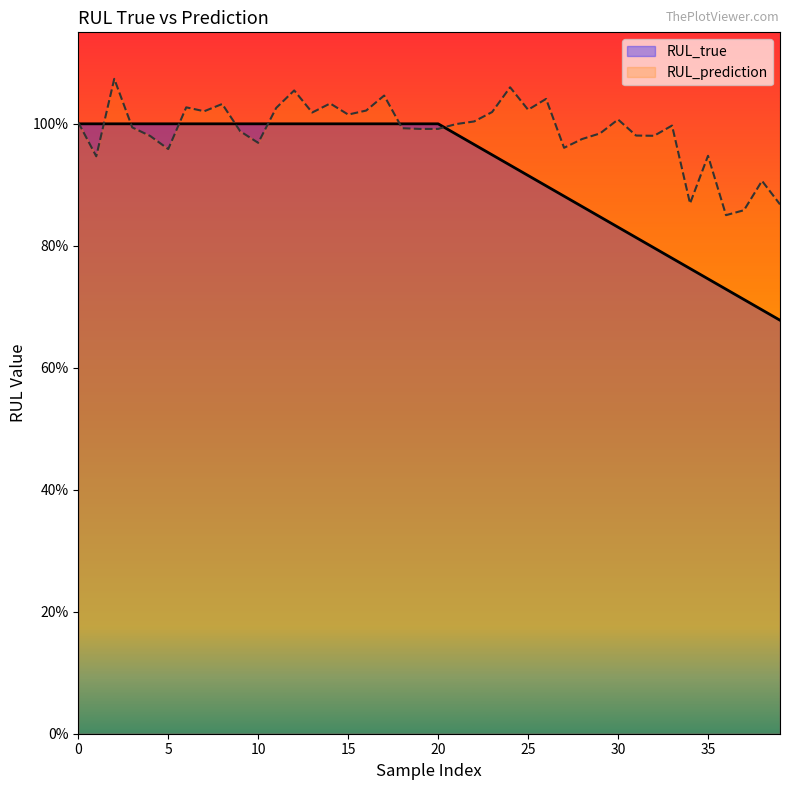

List the labels in order of RUL_true value, smallest first.

39, 38, 37, 36, 35, 34, 33, 32, 31, 30, 29, 28, 27, 26, 25, 24, 23, 22, 21, 0, 1, 2, 3, 4, 5, 6, 7, 8, 9, 10, 11, 12, 13, 14, 15, 16, 17, 18, 19, 20